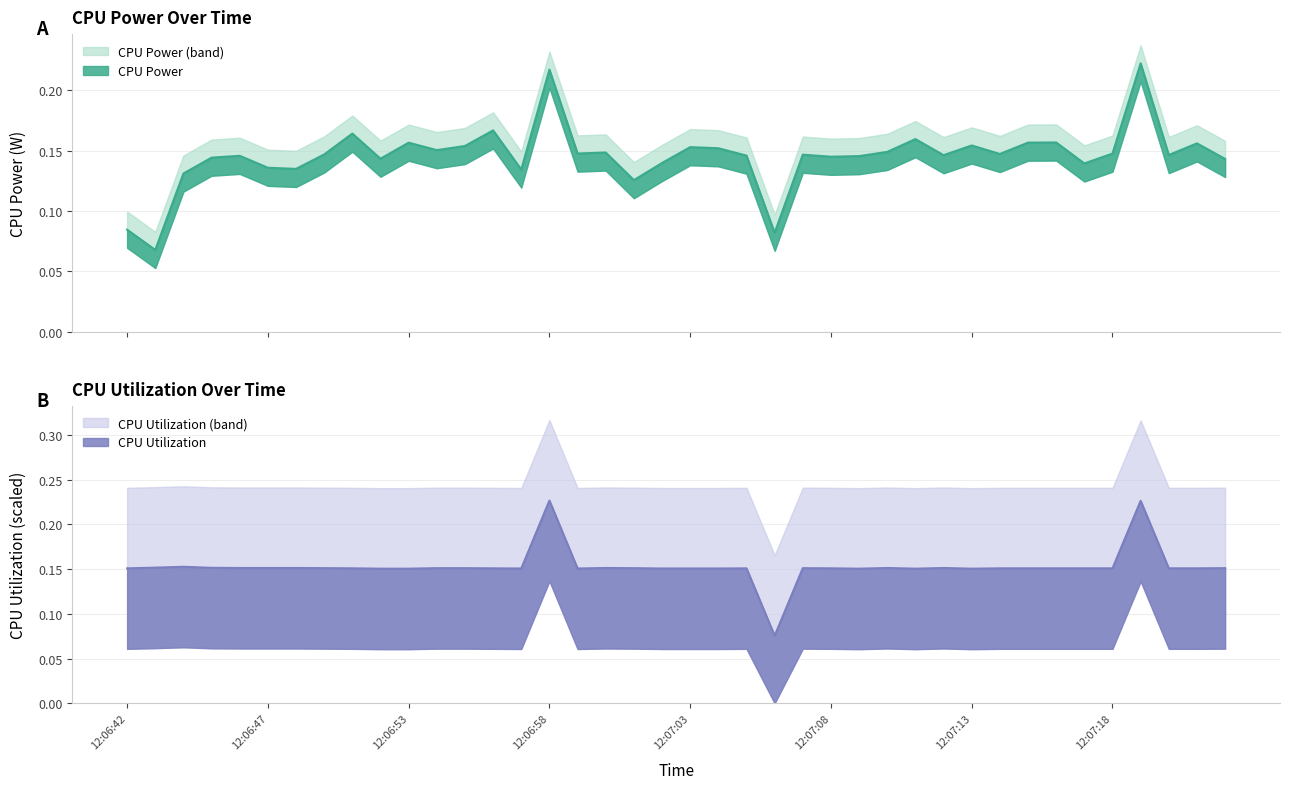

What is the value of the CPU Utilization point at the 4th from the left?

0.2